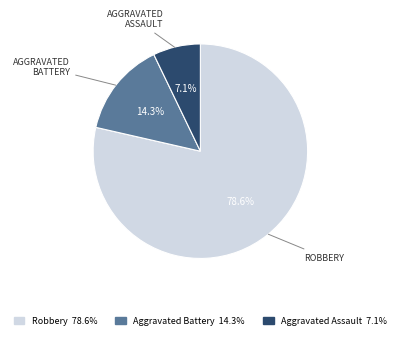

Is Robbery the majority of the pie?

Yes